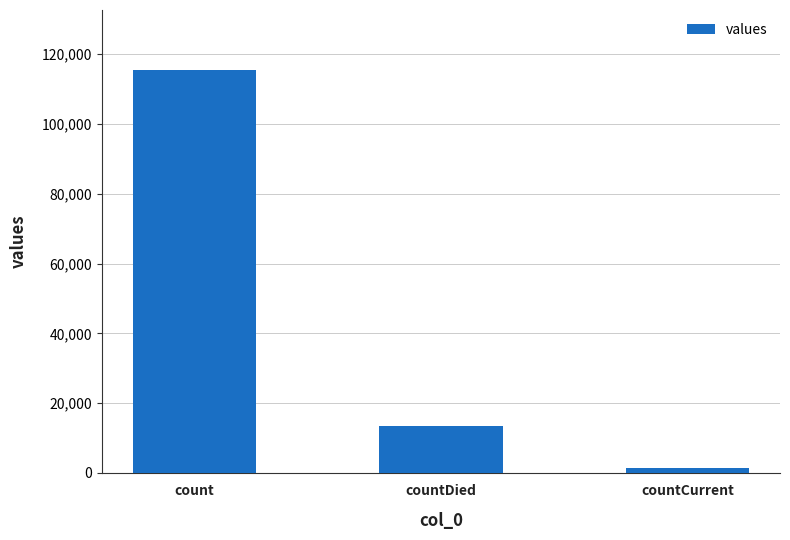

Rank the categories by value from highest to lowest.

count, countDied, countCurrent